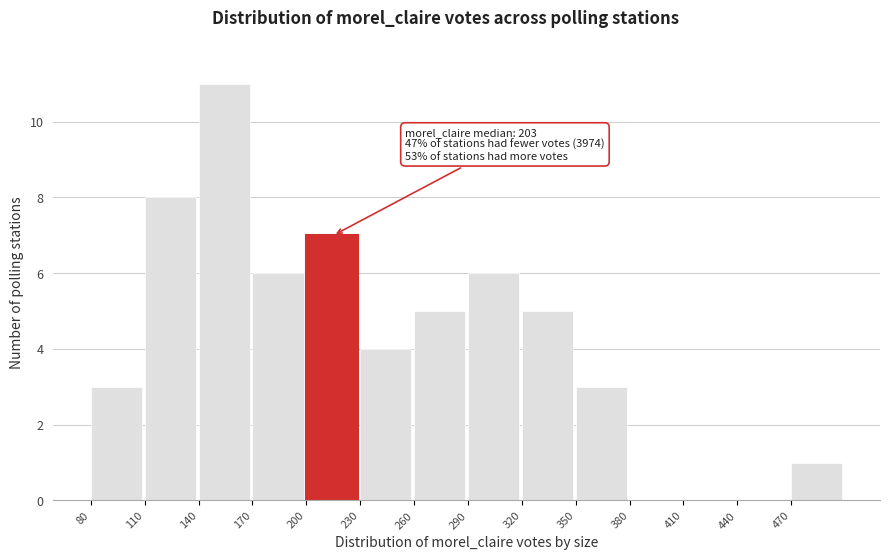

Which range on the x-axis has the tallest bar?

140 to 170